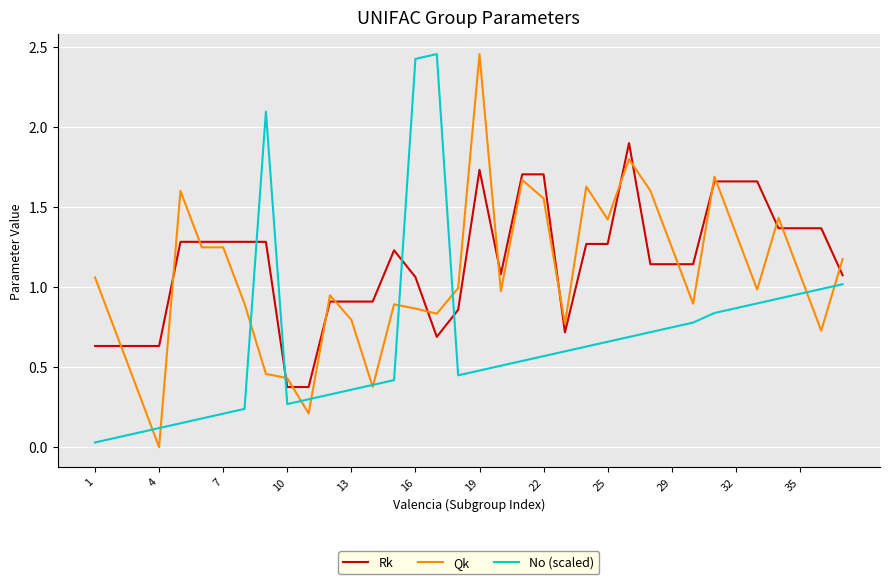

After their last crossing, which series has the higher values: No (scaled) or Rk?

Rk